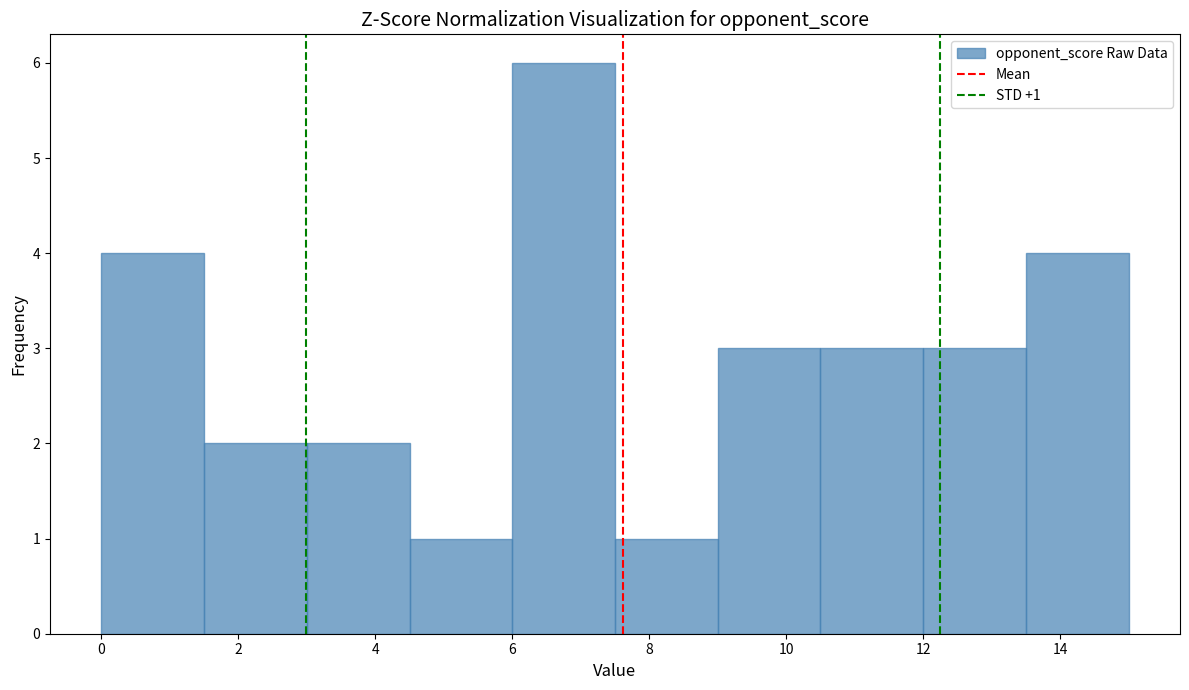

Over which range of the x-axis is the bar tallest?

6.0 to 7.5